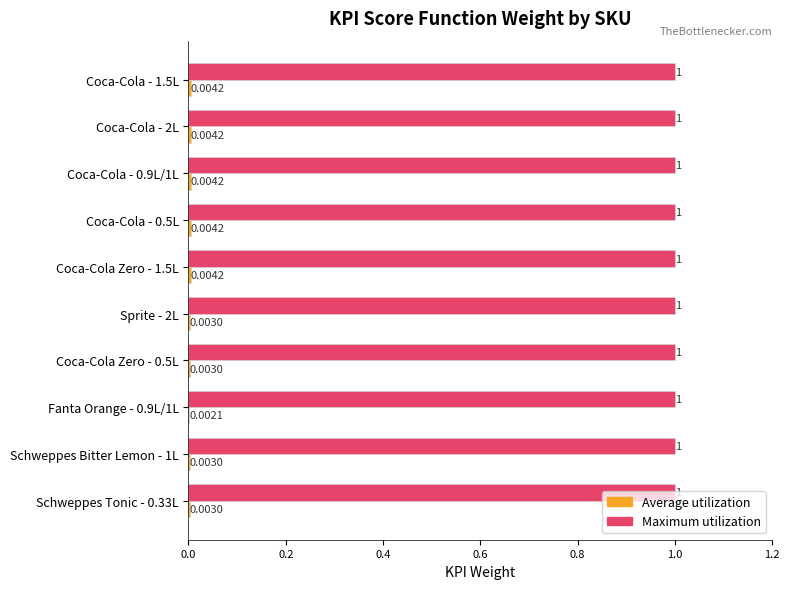

Which series has the largest total across all categories?

Maximum utilization